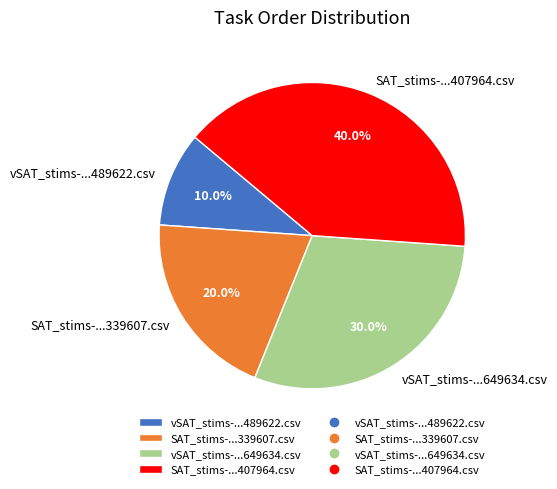

To the nearest percent, what is the average slice percentage?

25%